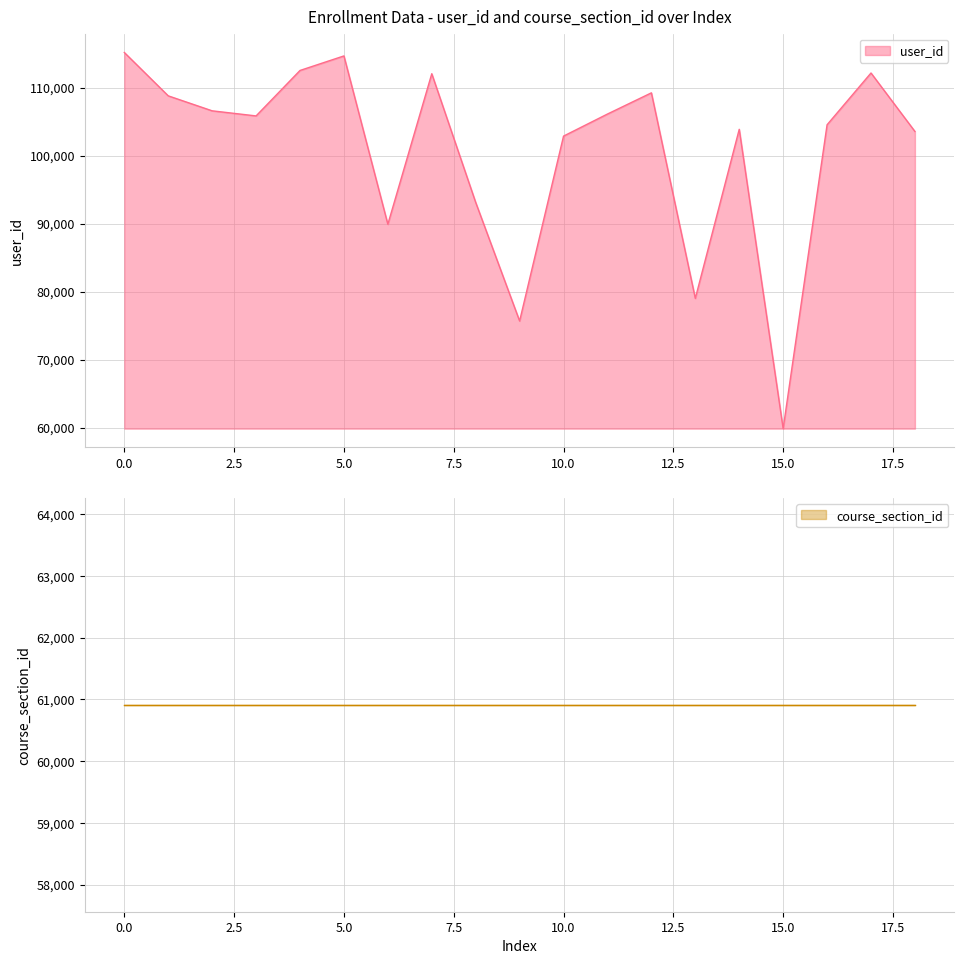

The value at 8 is 54688. True or false?

False